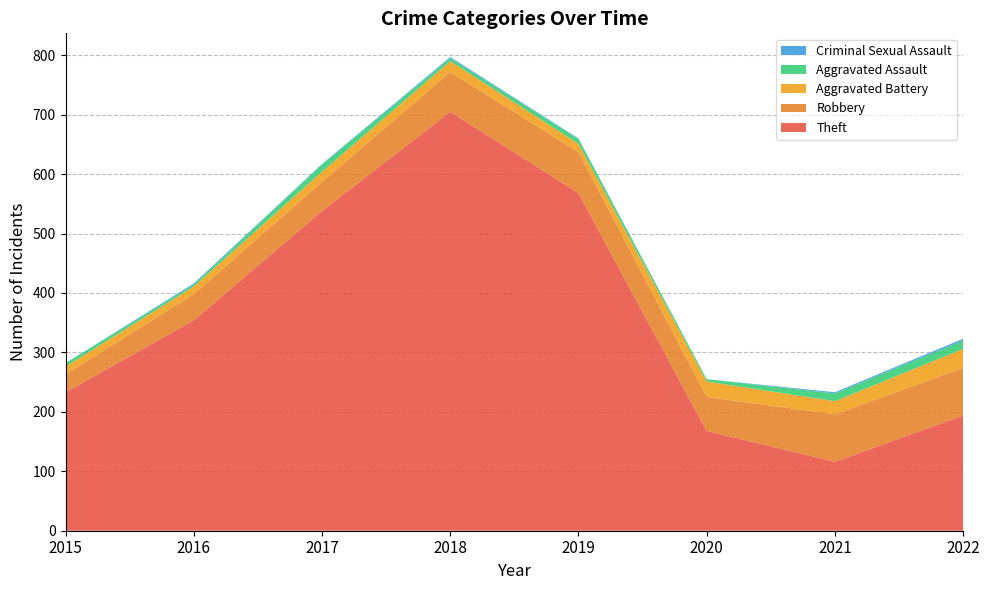

Reading left to right, transcribe all the data shown in this chart.

Theft: 233	354	538	705	568	168	116	194
Robbery: 30	44	49	67	69	57	80	80
Aggravated Battery: 13	13	17	18	14	26	22	32
Aggravated Assault: 6	3	12	5	8	4	13	14
Criminal Sexual Assault: 0	2	1	2	1	0	2	3